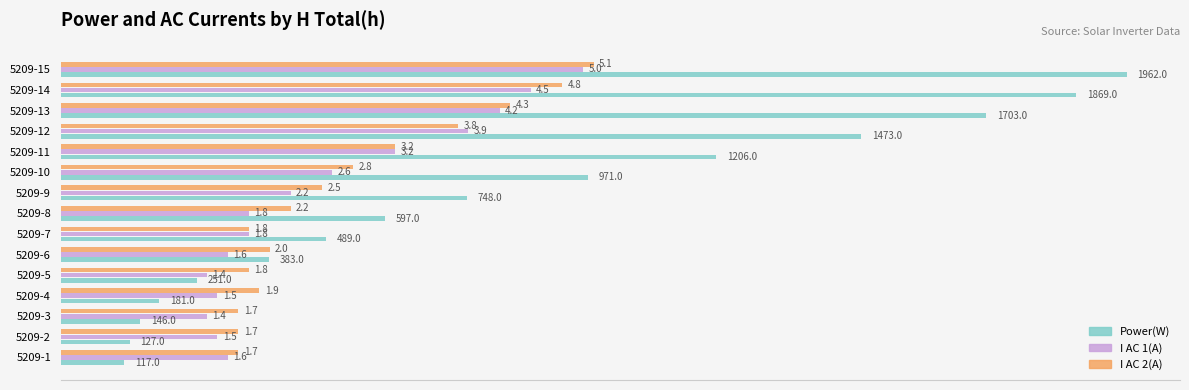

Which series has the widest spread of values?

Power(W)